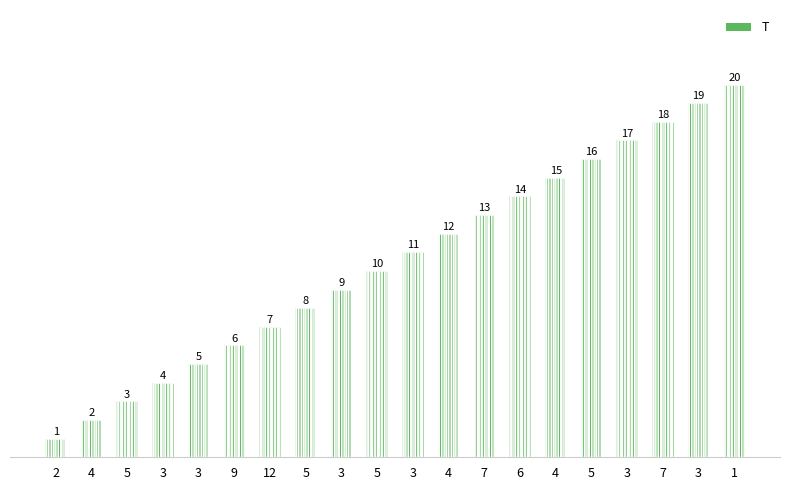

Count the number of categories in the chart.

20